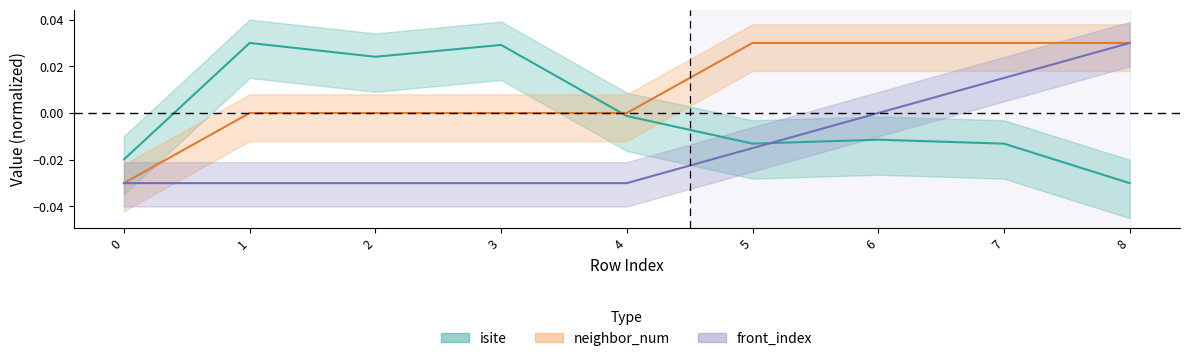

Does the chart have visible grid lines?

No